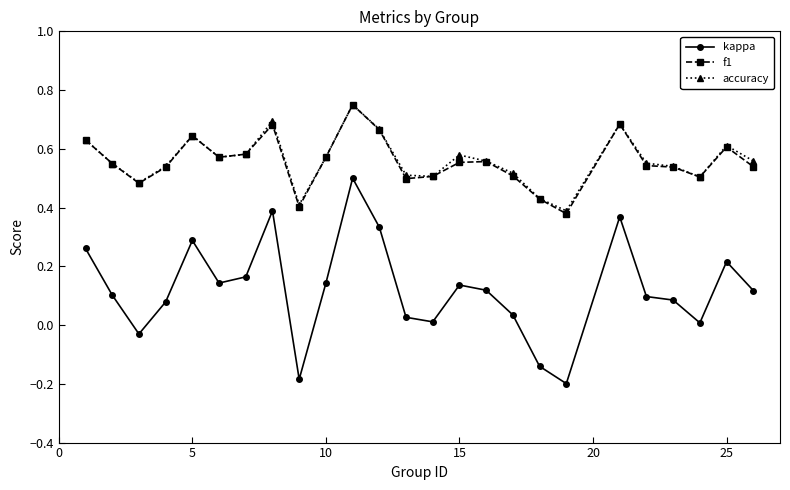

True or false: accuracy and kappa intersect in this chart.

False